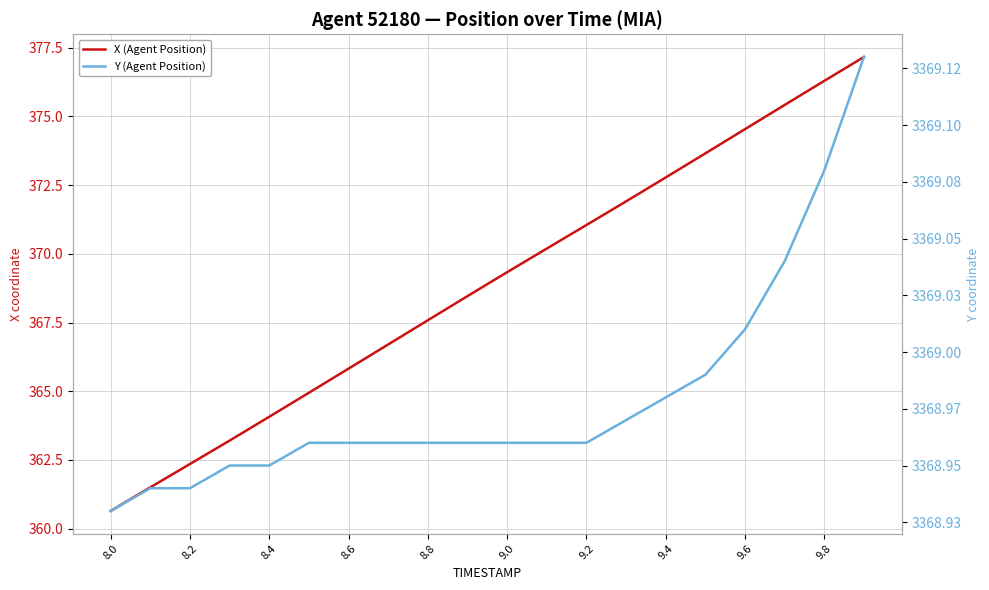

Rank the series by their maximum value, from highest to lowest.

Y (Agent Position), X (Agent Position)